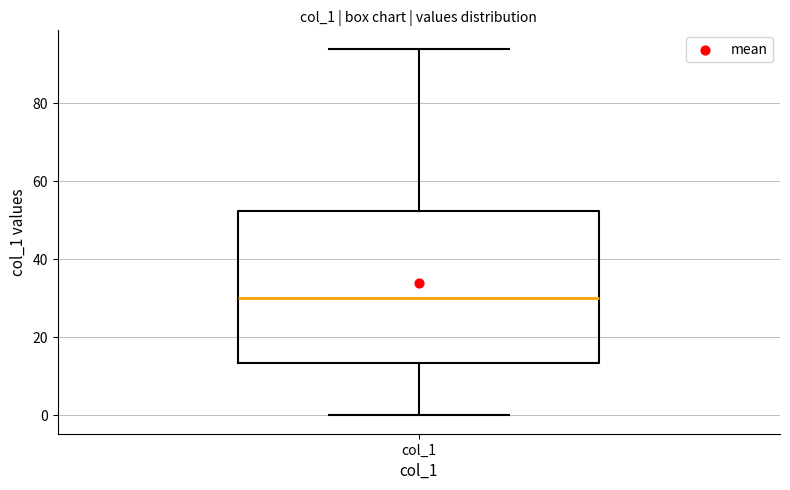

Read this box plot against the y-axis: the position of the median line, the range covered by the box, and the ends of both whiskers. The values are not printed on the chart, so give them approximately, as read against the axis.

median 30, box 14 to 52, whiskers 0 to 94